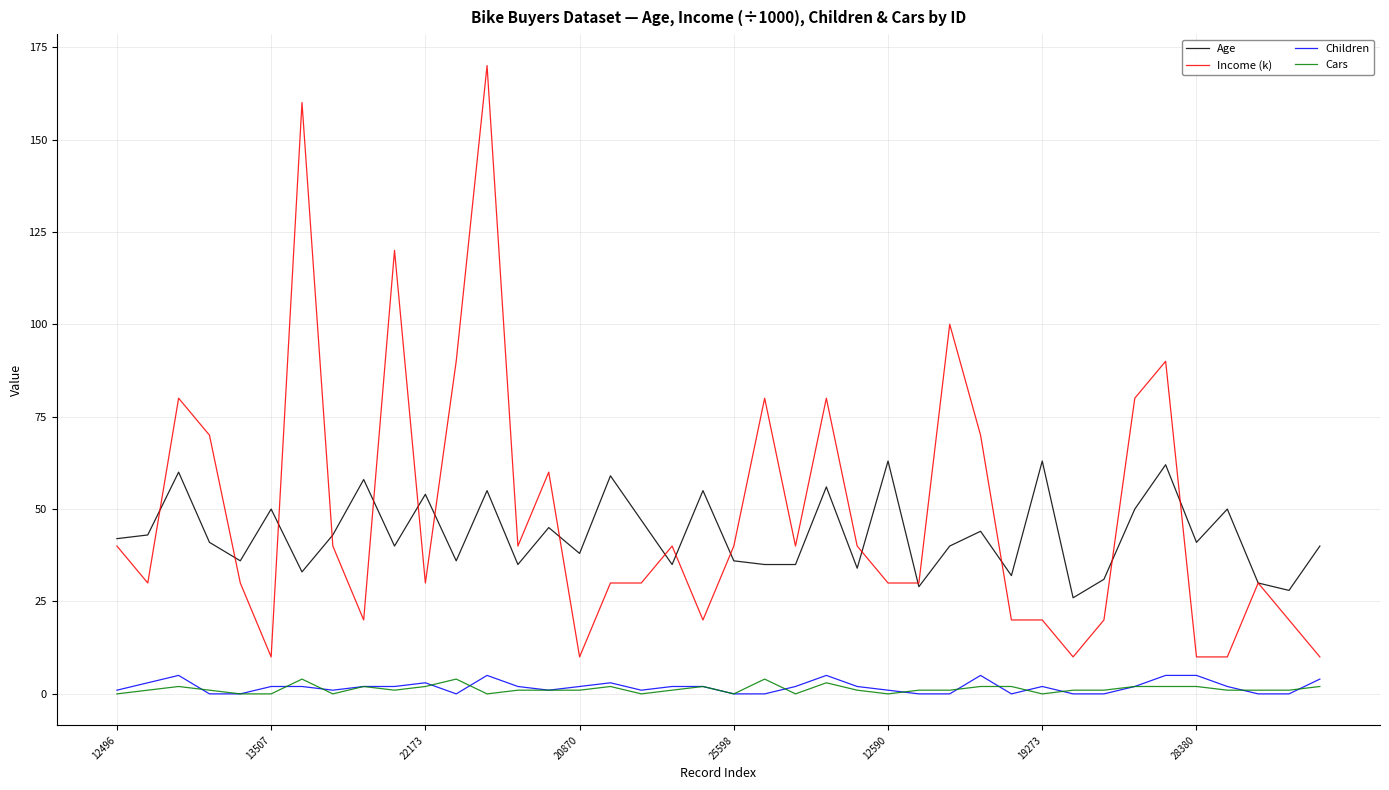

Which series ends up on top after the final intersection of Age and Income (k)?

Age